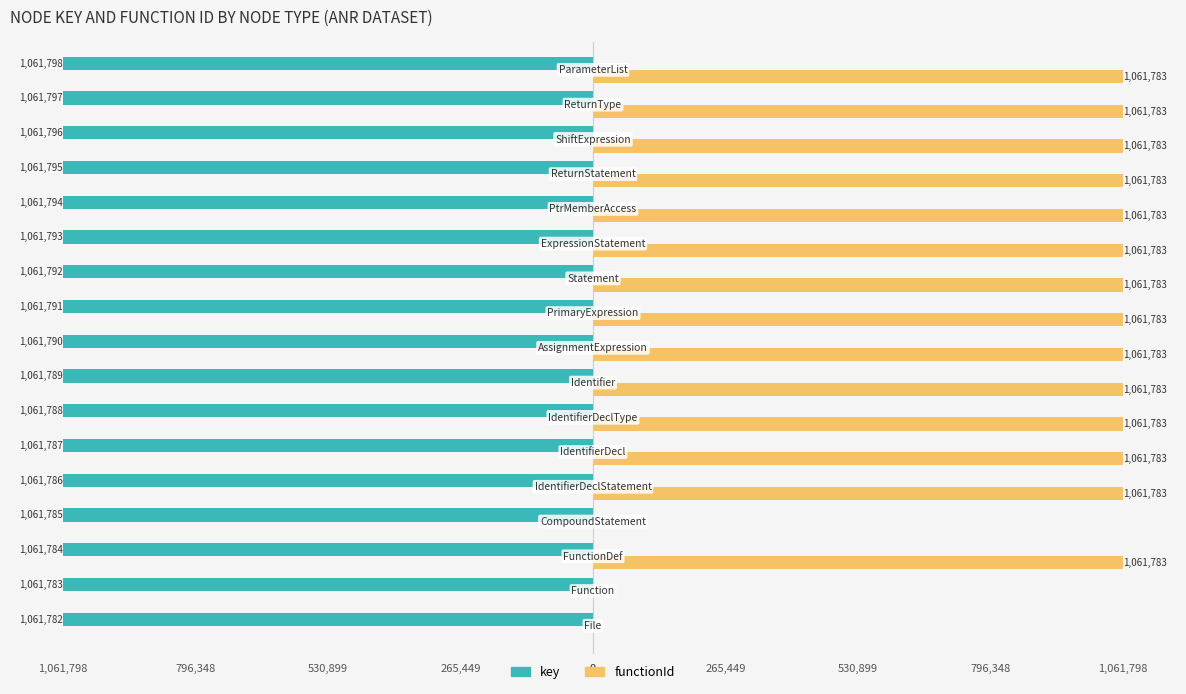

List the series in order of their overall mean, highest first.

functionId, key